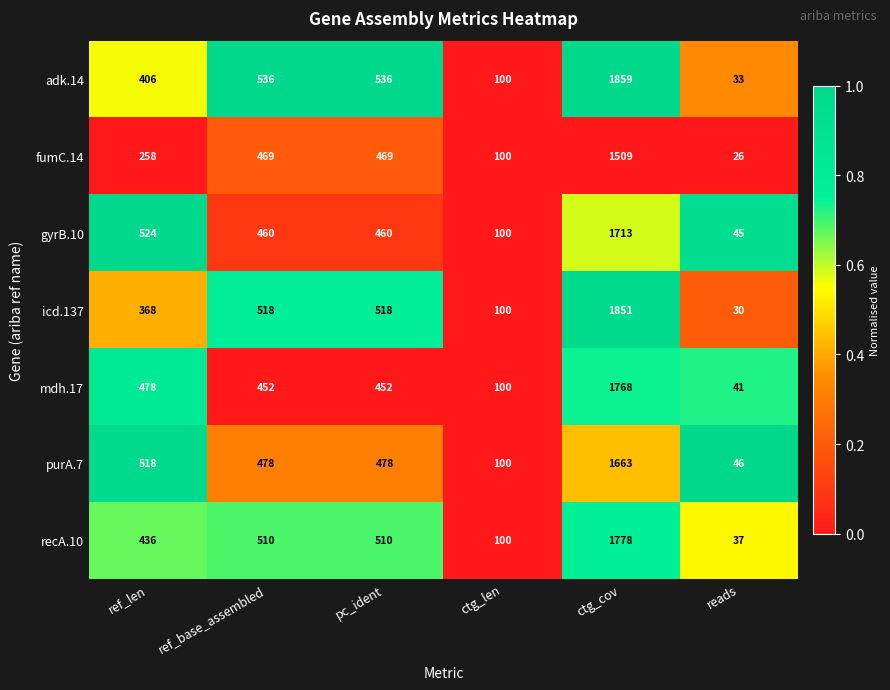

The purA.7 series shows 814 at pc_ident. True or false?

False